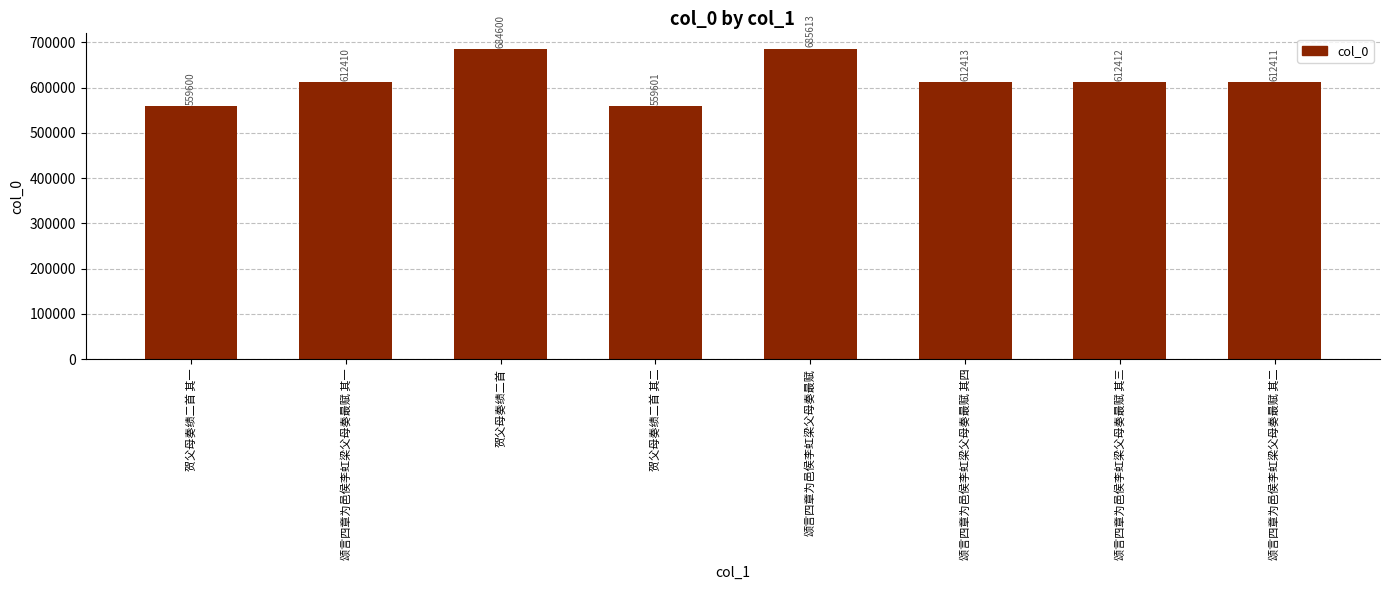

What is the sum of the values at 贺父母奏绩二首 其一 and 颂言四章为邑侯李虹梁父母奏最赋 其二?

1172011